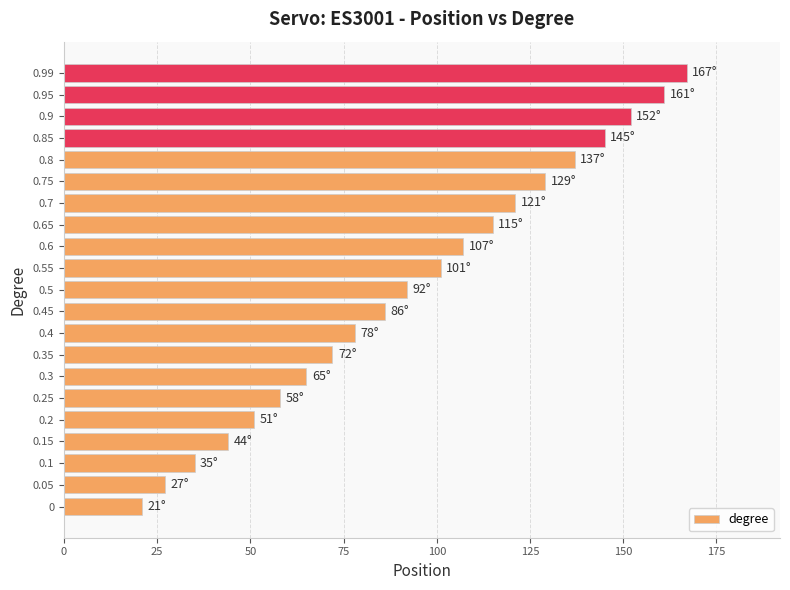

What is the difference between the maximum and minimum values?

146